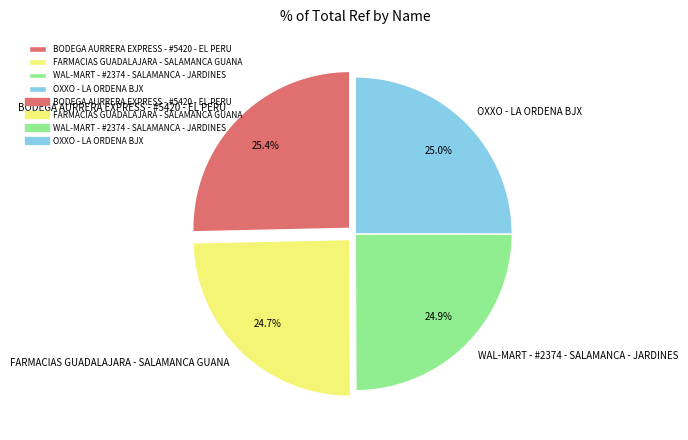

To the nearest percent, what is the combined percentage of WAL-MART - #2374 - SALAMANCA - JARDINES and BODEGA AURRERA EXPRESS - #5420 - EL PERU?

50%